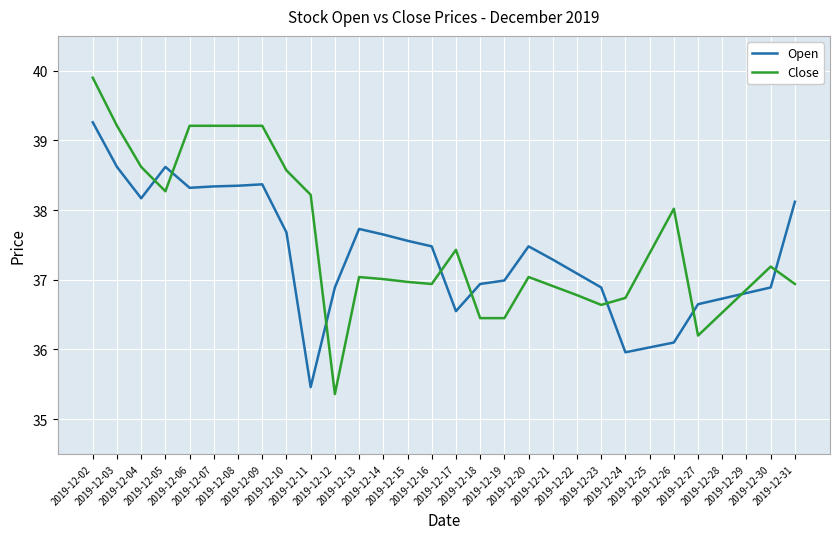

Which series has the widest spread of values?

Close